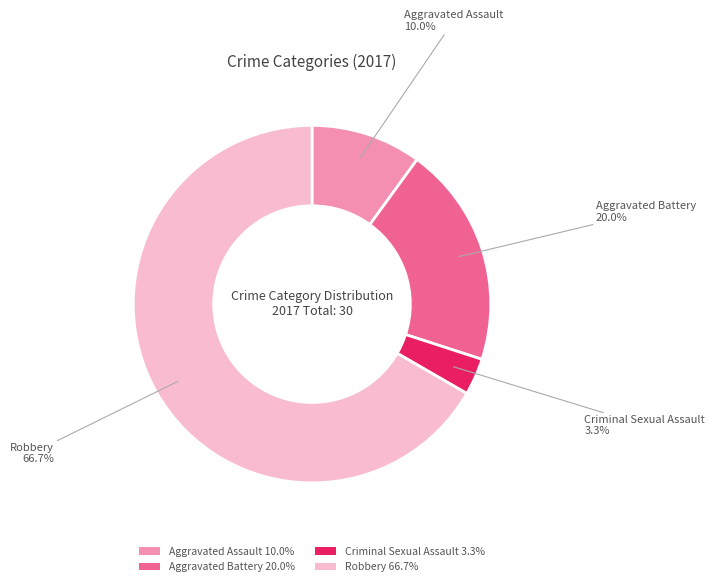

Which has a higher value, Aggravated Battery 20.0% or Aggravated Assault 10.0%?

Aggravated Battery 20.0%